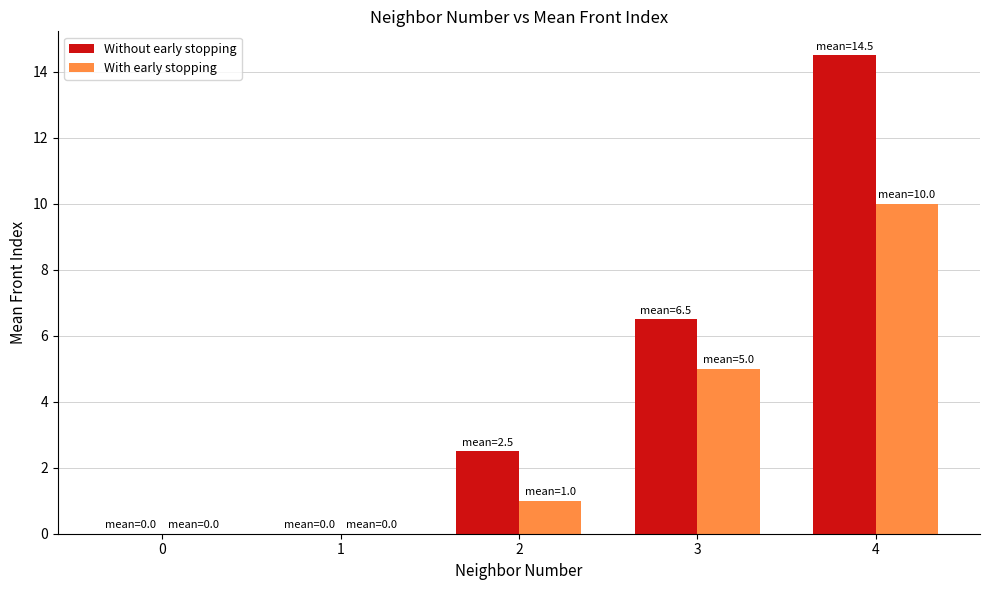

Reading right to left, transcribe all the data shown in this chart.

Without early stopping: 14.5	6.5	2.5	0.0	0.0
With early stopping: 10.0	5.0	1.0	0.0	0.0